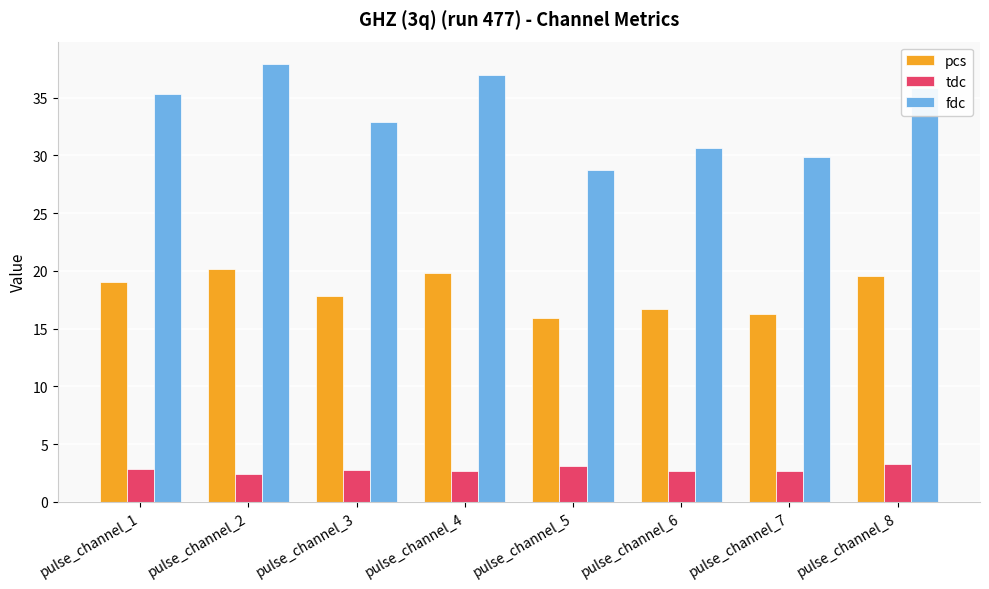

How many groups of bars are there?

8